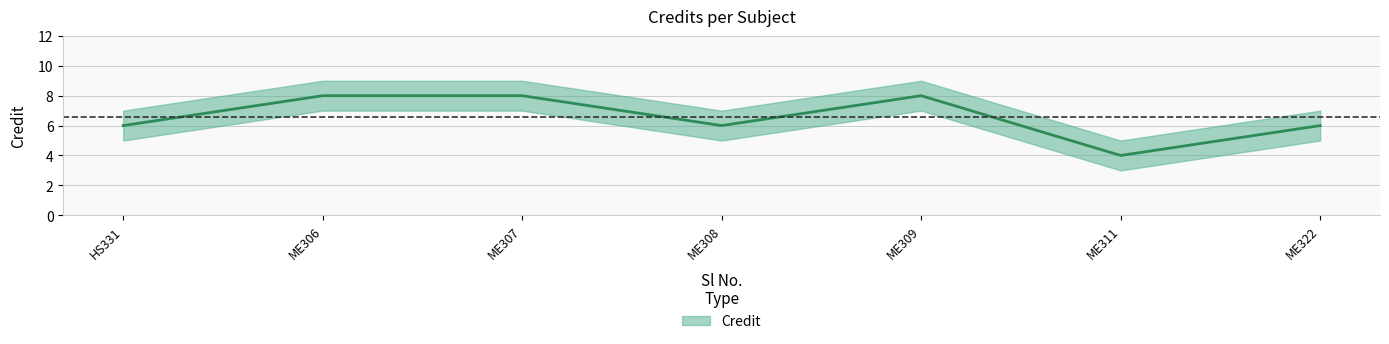

How many data points are above 6?

3